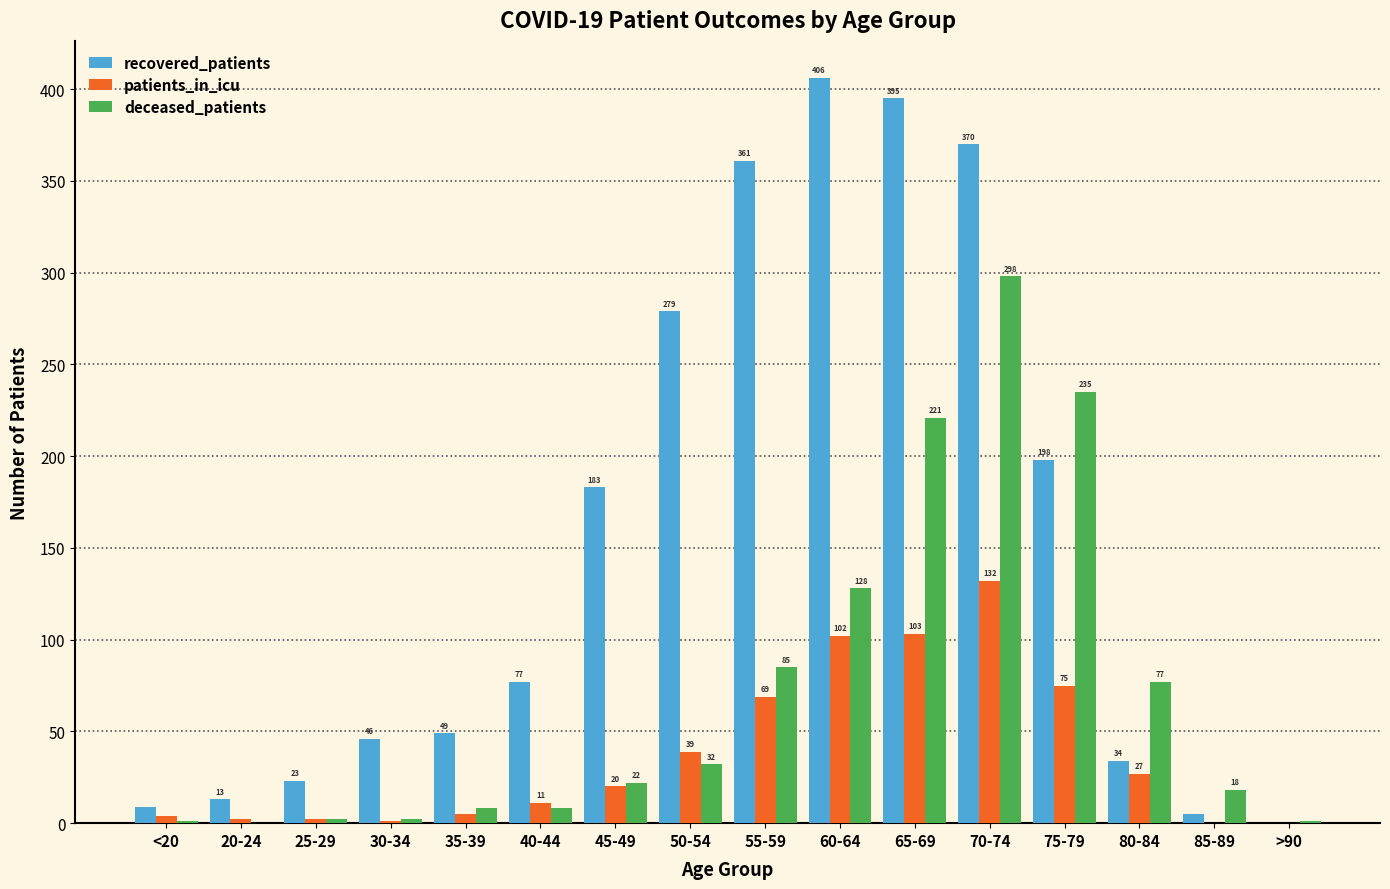

What is the sum of all recovered_patients values?

2448